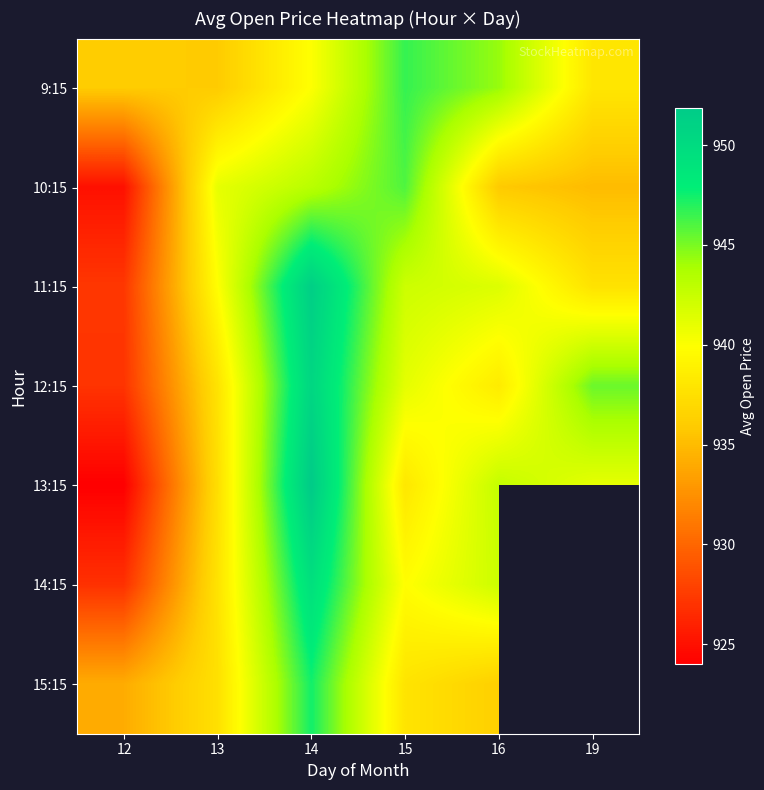

Count the number of data series in this chart.

7